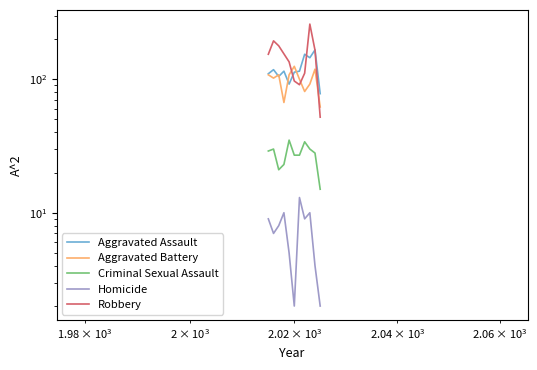

What is the minimum value shown in the chart?

2